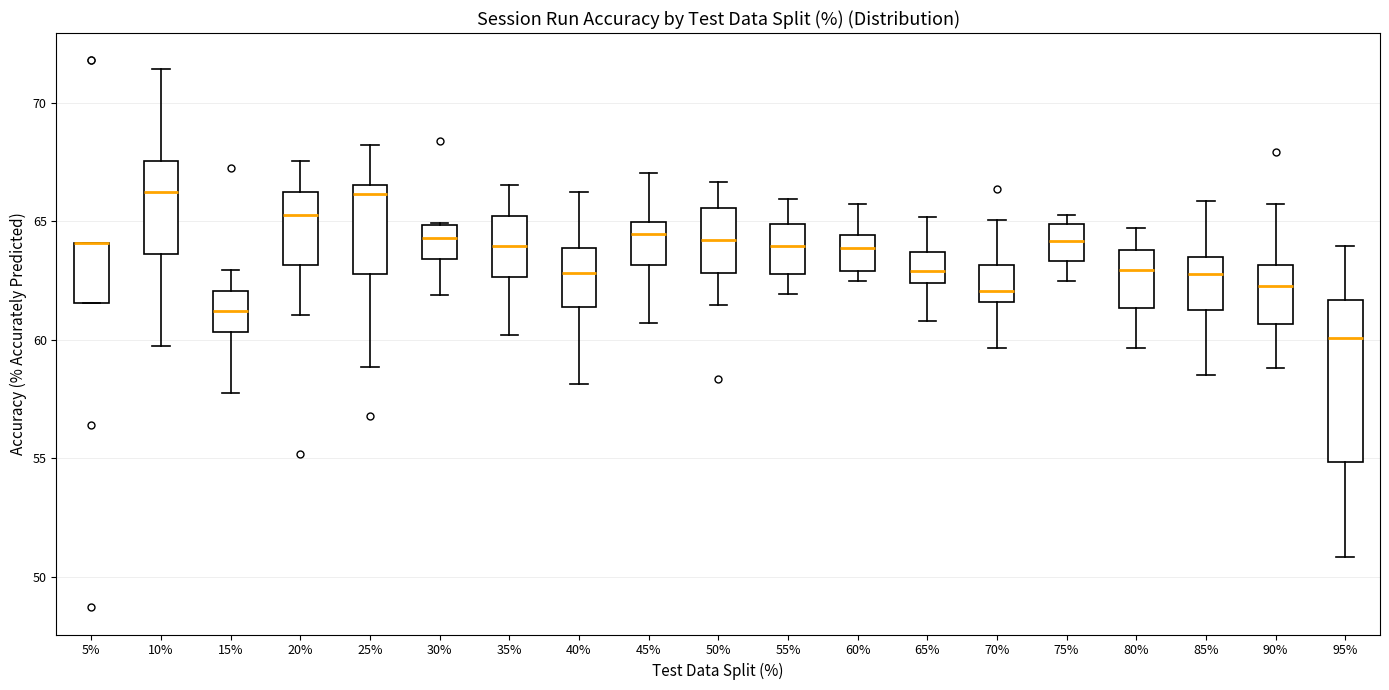

Where does the median line of the box at x = 35% sit on the y-axis? The values are not printed on the chart, so give them approximately, as read against the axis.

64.0